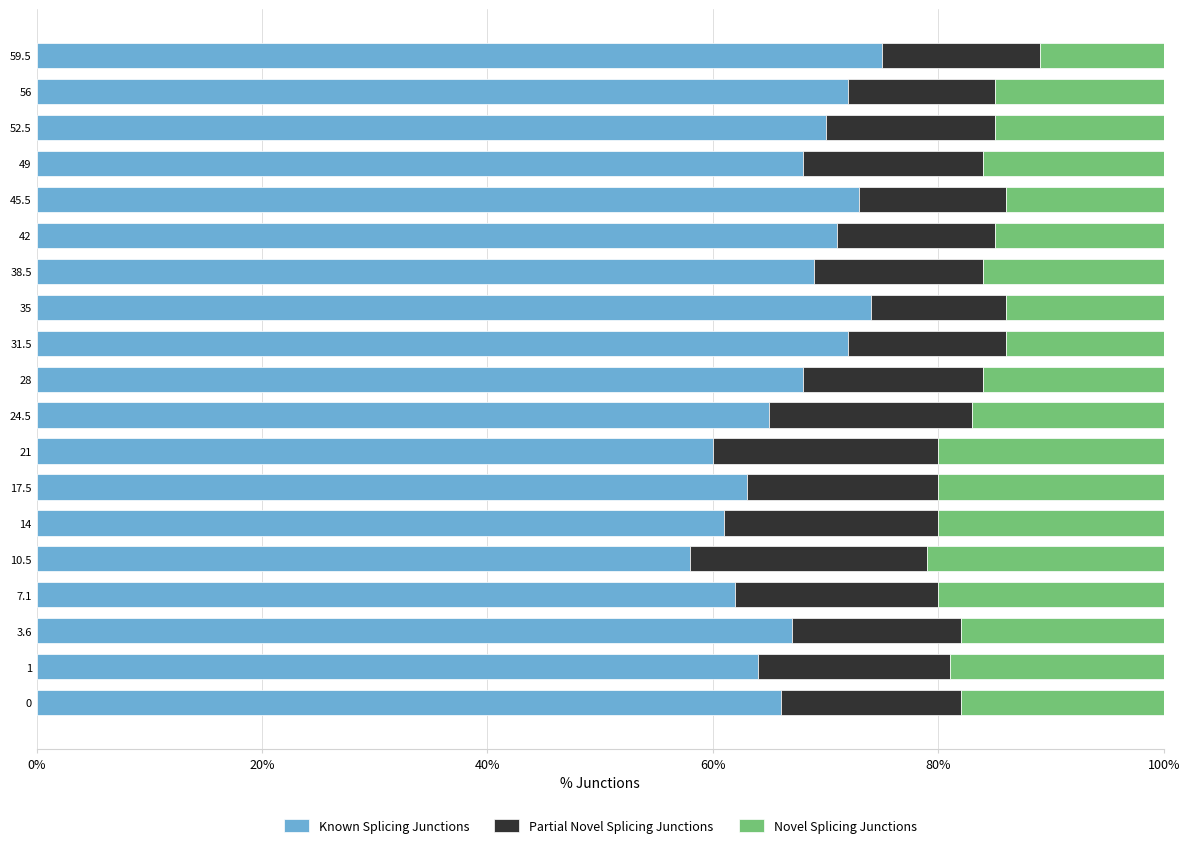

The value of Known Splicing Junctions at 21 is 60.0. True or false?

True